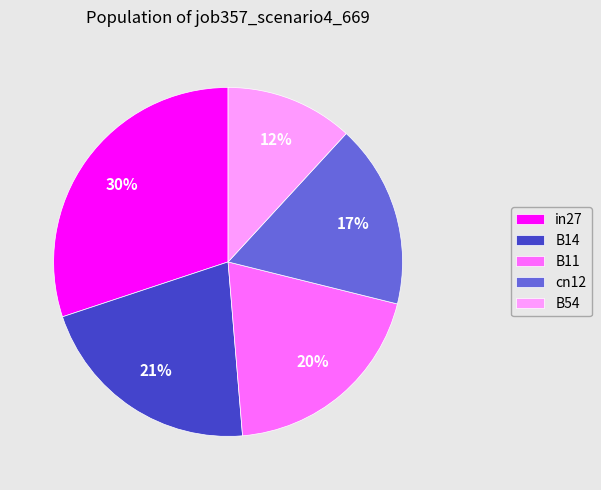

Is it true that in27 is 30% of the pie?

True